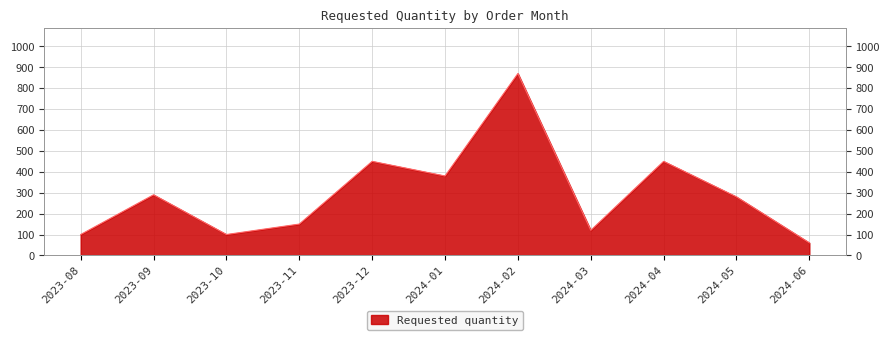

What is the ratio of the value at 2023-09 to the value at 2023-08?

2.9